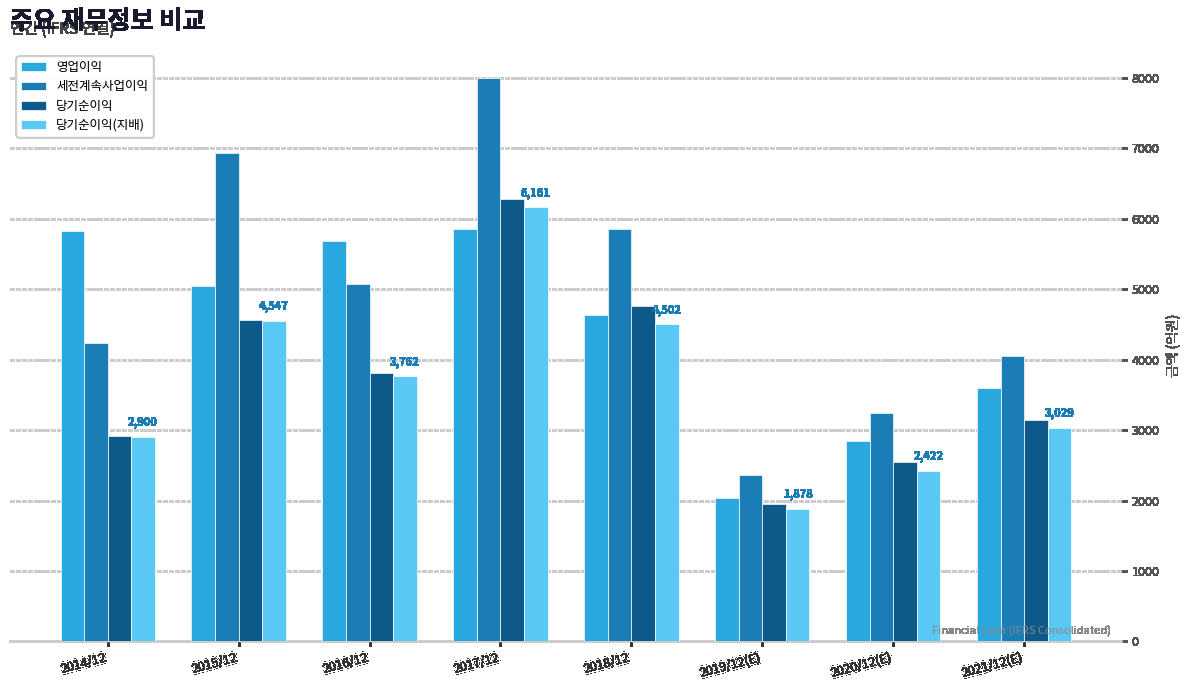

The value of 당기순이익(지배) at 2018/12 is 4502. True or false?

True